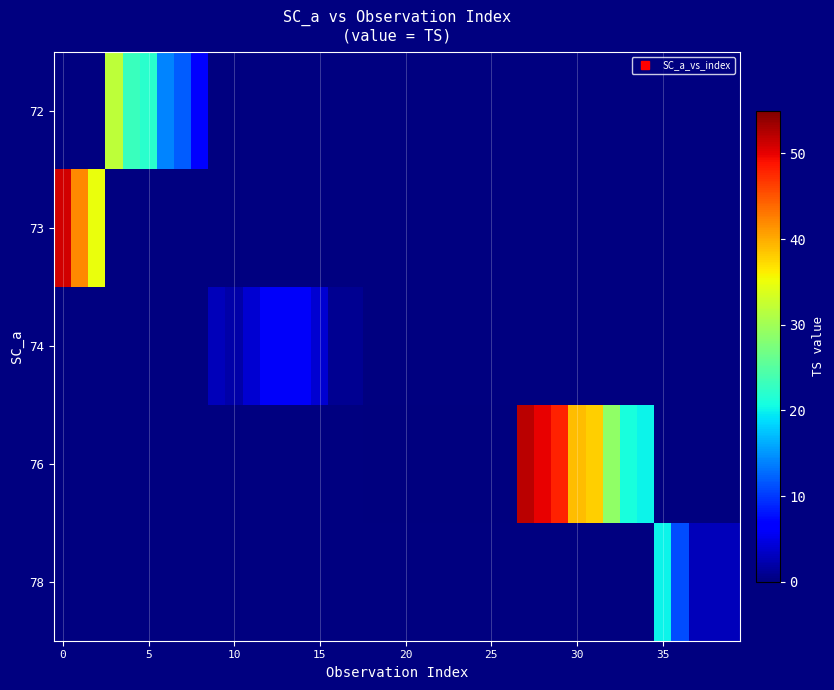

How many categories are shown in the chart?

40